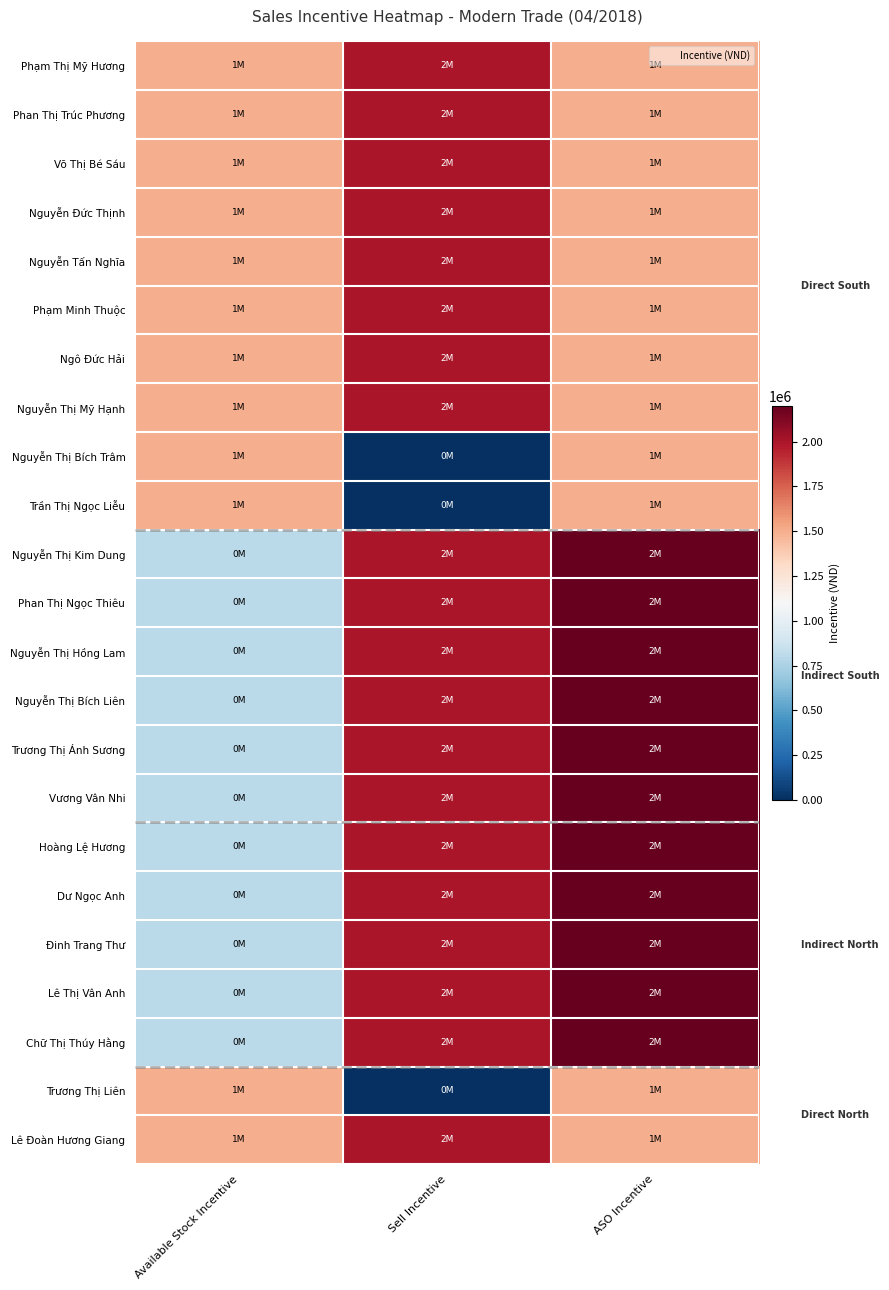

What is the difference between the highest and lowest values at ASO Incentive?

700000